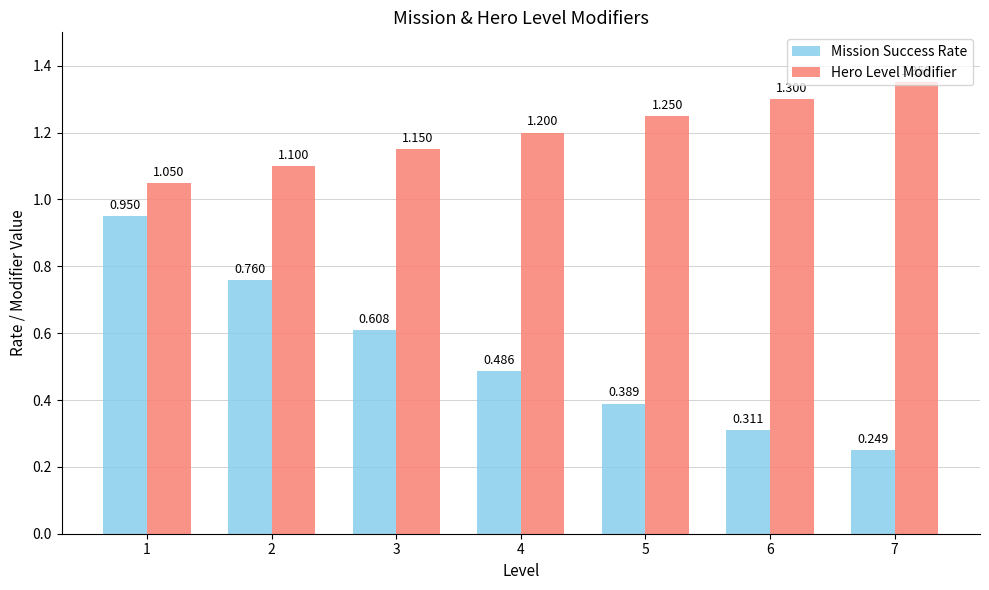

Which series has the largest total across all categories?

Hero Level Modifier